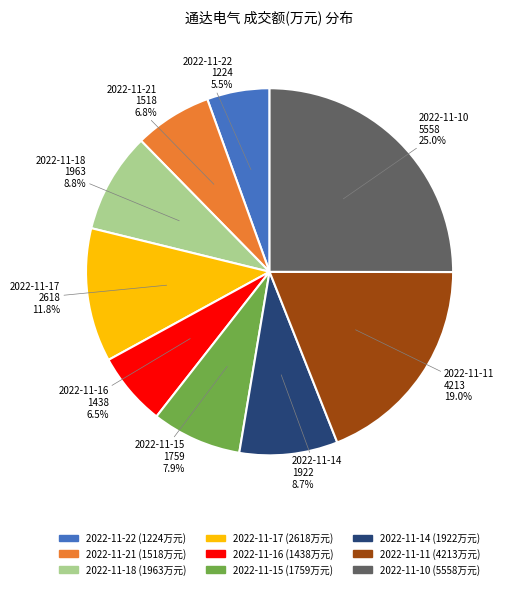

What percentage do 2022-11-18 and 2022-11-14 together represent?

17.5%